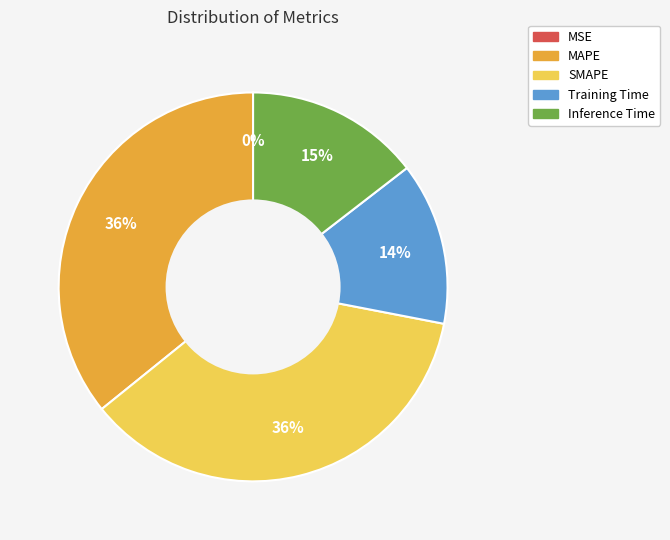

Is there a majority slice in this chart?

No